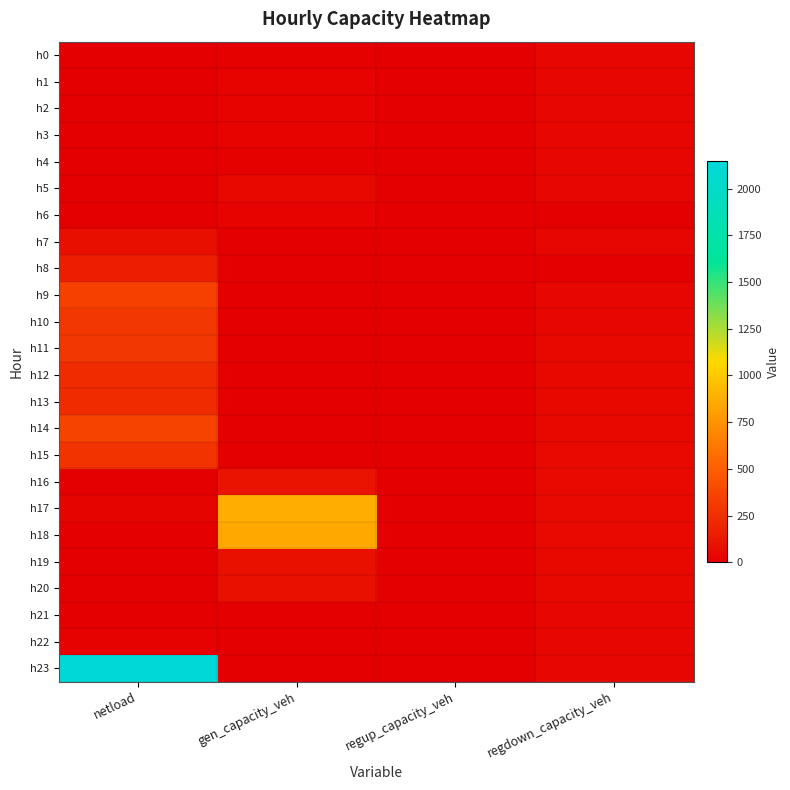

Reading right to left, what are all the values shown in this chart?

h0: regdown_capacity_veh=35.3	regup_capacity_veh=0.0	gen_capacity_veh=12.4	netload=0.0
h1: regdown_capacity_veh=34.5	regup_capacity_veh=0.0	gen_capacity_veh=23.7	netload=0.0
h2: regdown_capacity_veh=34.5	regup_capacity_veh=0.0	gen_capacity_veh=24.1	netload=0.0
h3: regdown_capacity_veh=35.6	regup_capacity_veh=0.0	gen_capacity_veh=18.1	netload=0.0
h4: regdown_capacity_veh=38.3	regup_capacity_veh=0.0	gen_capacity_veh=9.0	netload=0.0
h5: regdown_capacity_veh=41.8	regup_capacity_veh=0.0	gen_capacity_veh=47.0	netload=0.0
h6: regdown_capacity_veh=0.0	regup_capacity_veh=0.0	gen_capacity_veh=18.2	netload=0.0
h7: regdown_capacity_veh=44.1	regup_capacity_veh=0.0	gen_capacity_veh=0.0	netload=83.0
h8: regdown_capacity_veh=0.0	regup_capacity_veh=0.0	gen_capacity_veh=0.0	netload=161.3
h9: regdown_capacity_veh=44.4	regup_capacity_veh=0.0	gen_capacity_veh=0.0	netload=342.9
h10: regdown_capacity_veh=45.1	regup_capacity_veh=0.0	gen_capacity_veh=0.0	netload=294.4
h11: regdown_capacity_veh=46.4	regup_capacity_veh=0.0	gen_capacity_veh=0.0	netload=294.2
h12: regdown_capacity_veh=48.2	regup_capacity_veh=0.0	gen_capacity_veh=0.0	netload=232.9
h13: regdown_capacity_veh=50.6	regup_capacity_veh=0.0	gen_capacity_veh=0.0	netload=228.2
h14: regdown_capacity_veh=53.2	regup_capacity_veh=0.0	gen_capacity_veh=0.0	netload=354.1
h15: regdown_capacity_veh=55.3	regup_capacity_veh=0.0	gen_capacity_veh=0.0	netload=269.9
h16: regdown_capacity_veh=56.0	regup_capacity_veh=0.0	gen_capacity_veh=99.3	netload=0.0
h17: regdown_capacity_veh=55.3	regup_capacity_veh=0.0	gen_capacity_veh=873.5	netload=26.7
h18: regdown_capacity_veh=54.8	regup_capacity_veh=0.0	gen_capacity_veh=849.4	netload=0.0
h19: regdown_capacity_veh=52.2	regup_capacity_veh=0.0	gen_capacity_veh=91.6	netload=0.0
h20: regdown_capacity_veh=48.3	regup_capacity_veh=0.0	gen_capacity_veh=90.3	netload=0.0
h21: regdown_capacity_veh=44.2	regup_capacity_veh=0.0	gen_capacity_veh=0.0	netload=6.0
h22: regdown_capacity_veh=41.1	regup_capacity_veh=0.0	gen_capacity_veh=0.0	netload=15.9
h23: regdown_capacity_veh=38.9	regup_capacity_veh=0.0	gen_capacity_veh=0.0	netload=2148.7